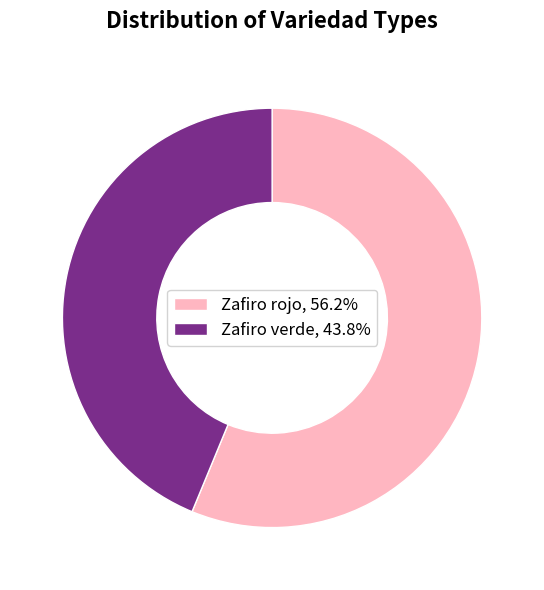

Between Zafiro verde and Zafiro rojo, which is larger?

Zafiro rojo